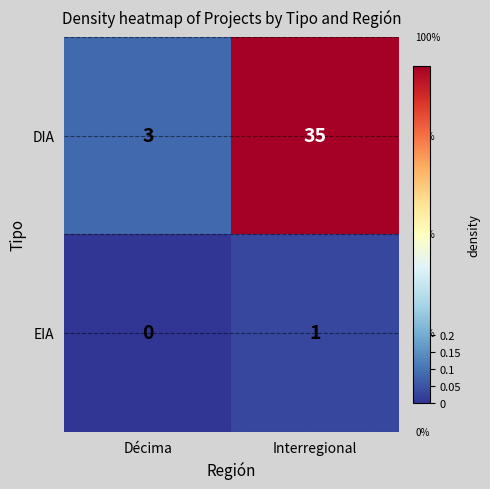

At which label is EIA closest to 0?

Décima